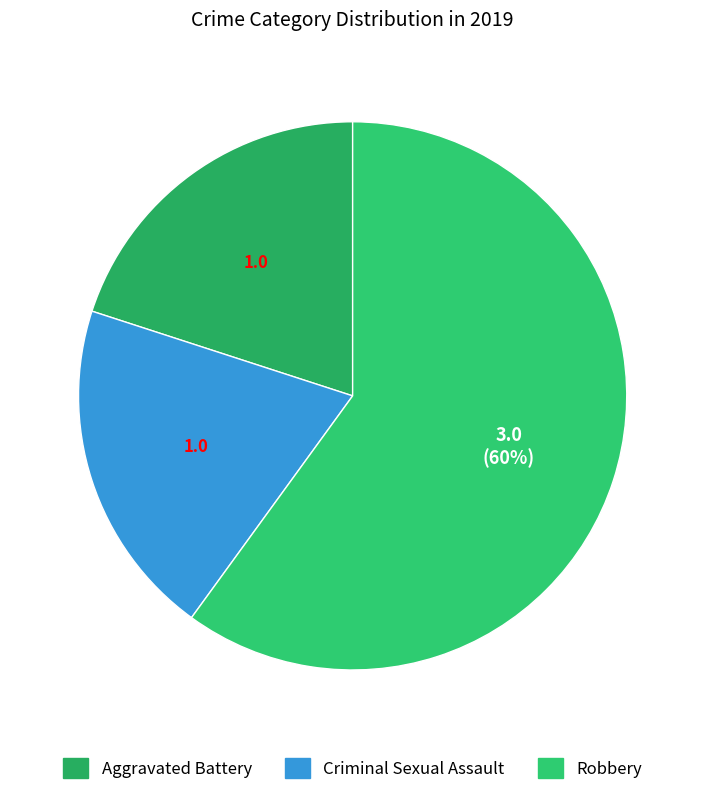

True or false: Robbery accounts for 60% of the total.

True